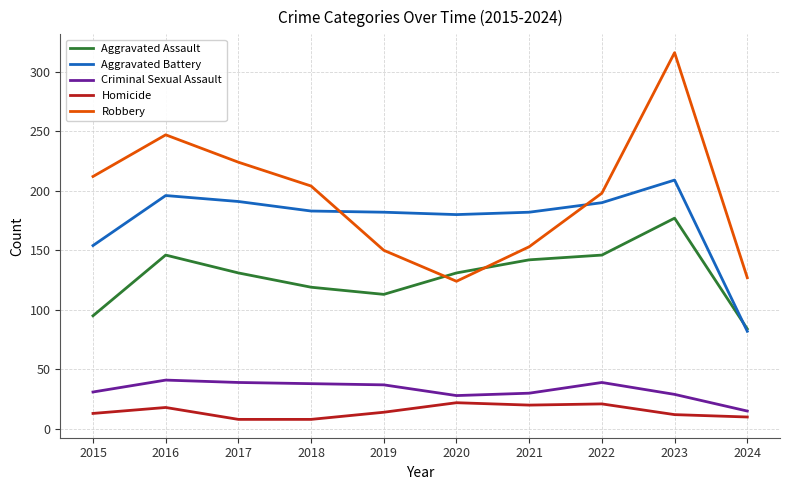

True or false: Criminal Sexual Assault and Aggravated Assault intersect in this chart.

False